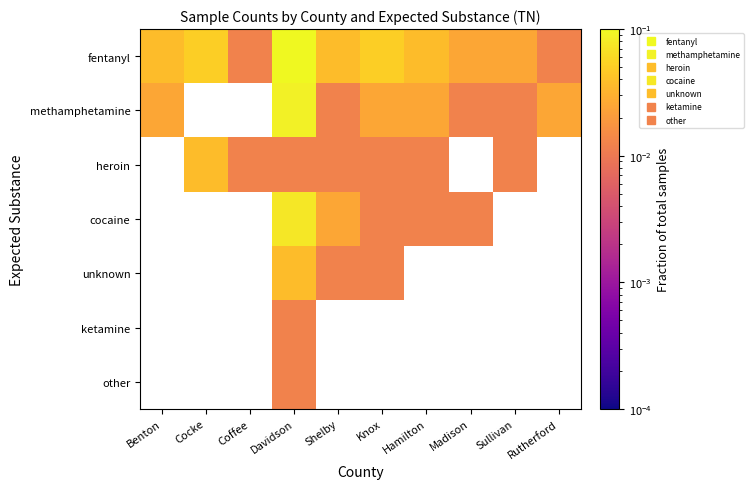

What is the total value across all series at Madison?

0.1